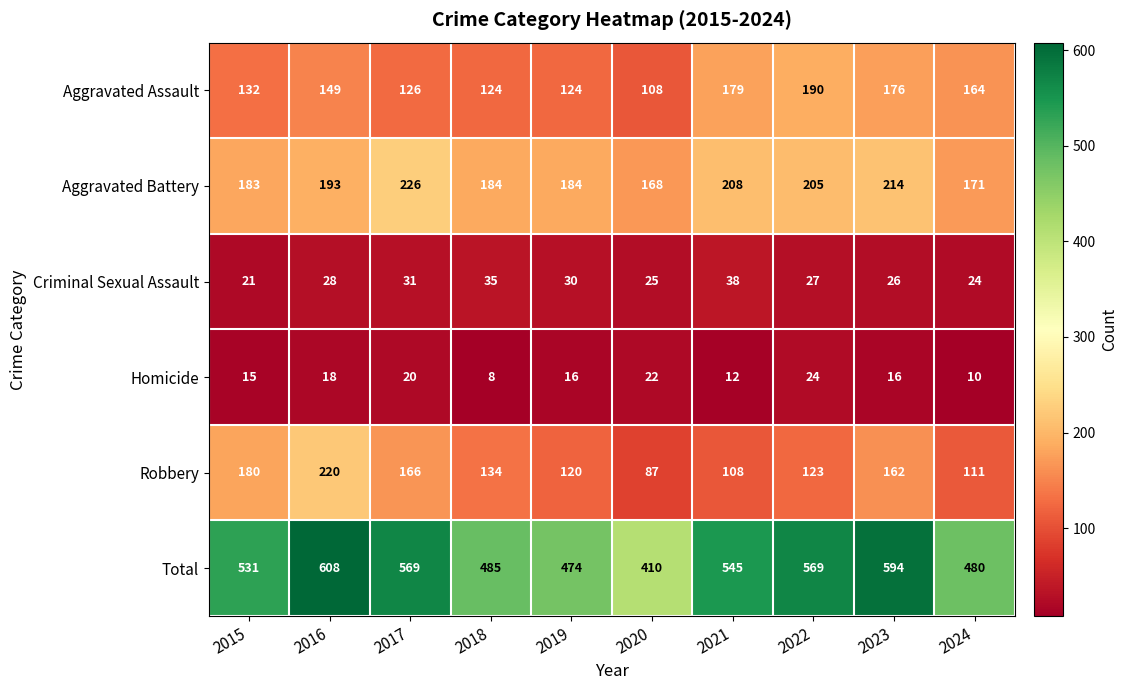

Rank the series by their maximum value, from lowest to highest.

Homicide, Criminal Sexual Assault, Aggravated Assault, Robbery, Aggravated Battery, Total